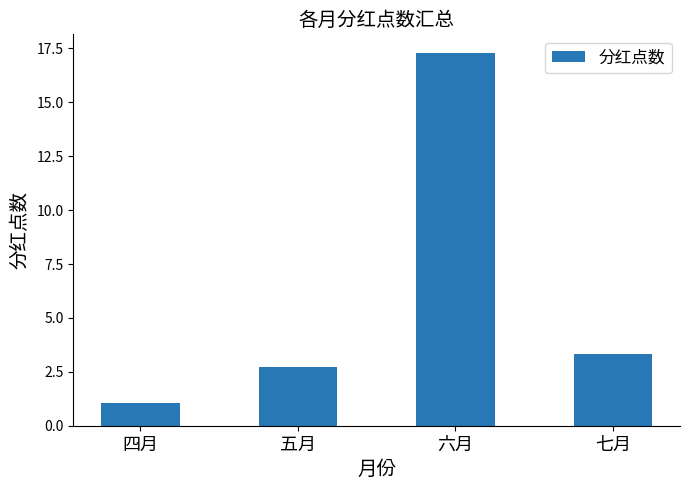

Is it true that the value at 七月 is 3.3?

True